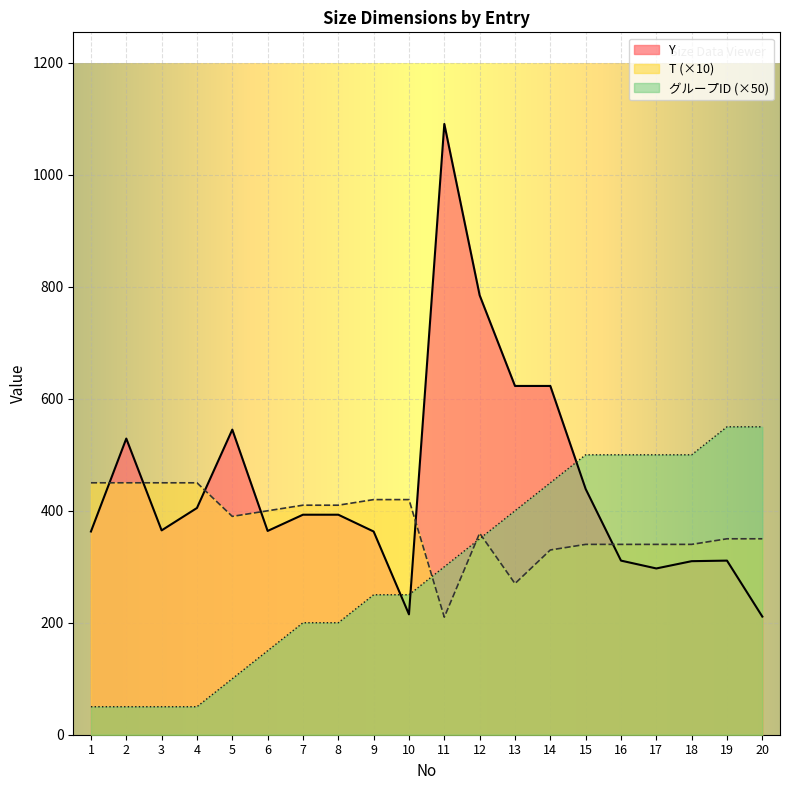

What is the total value across all series at 9?

1033